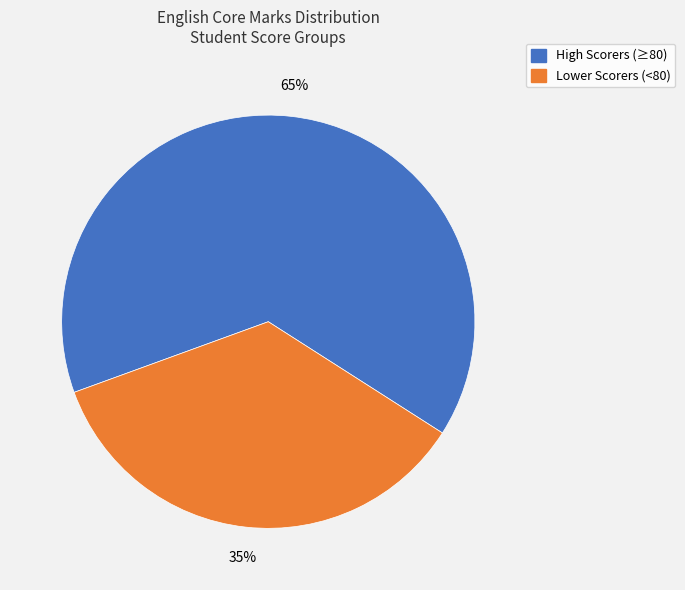

To the nearest percent, what percentage of the pie is High Scorers (≥80)?

65%